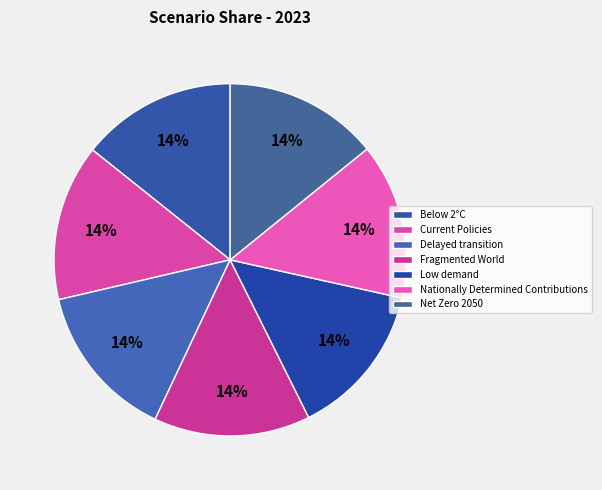

What is the largest slice in the pie chart?

Fragmented World